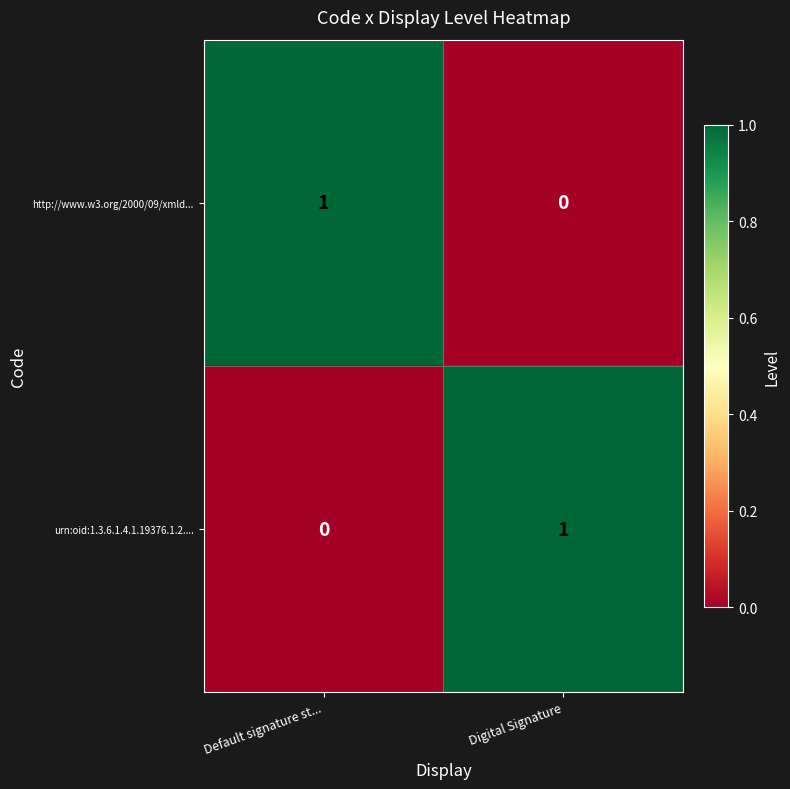

List the labels in order of http://www.w3.org/2000/09/xmld... value, smallest first.

Digital Signature, Default signature st...